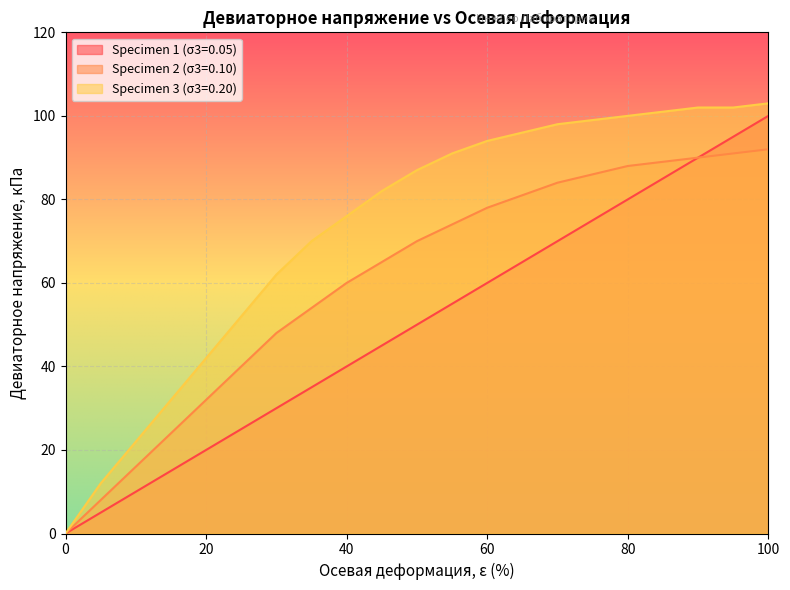

What is the sum of the Specimen 1 (σ3=0.05) values at 0 and 60?

60